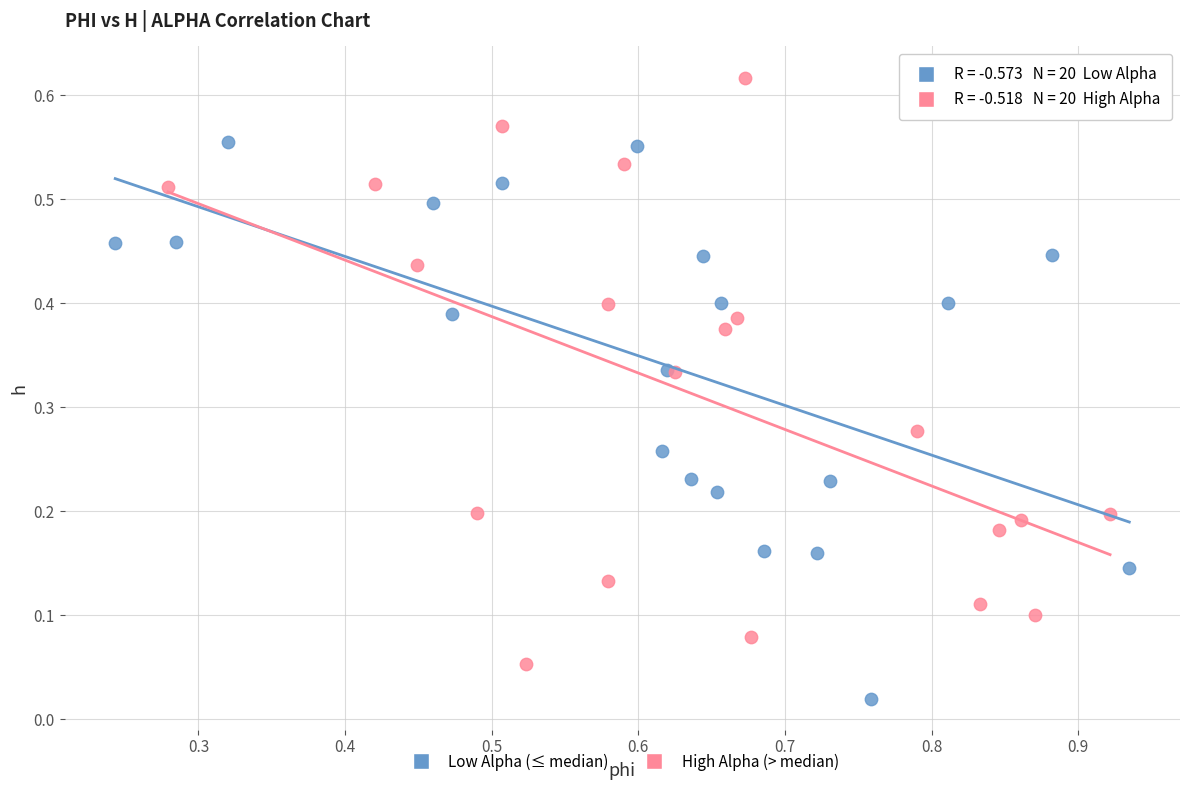

Which series contains the lowest Y value?

Low Alpha (≤ median)